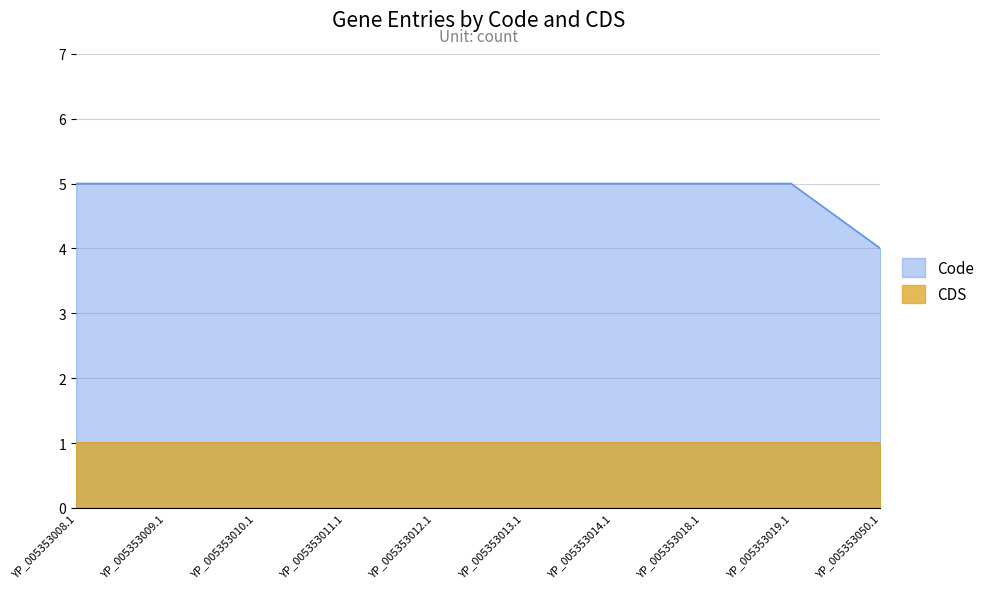

List the labels in order of value, smallest first.

YP_005353050.1, YP_005353008.1, YP_005353009.1, YP_005353010.1, YP_005353011.1, YP_005353012.1, YP_005353013.1, YP_005353014.1, YP_005353018.1, YP_005353019.1